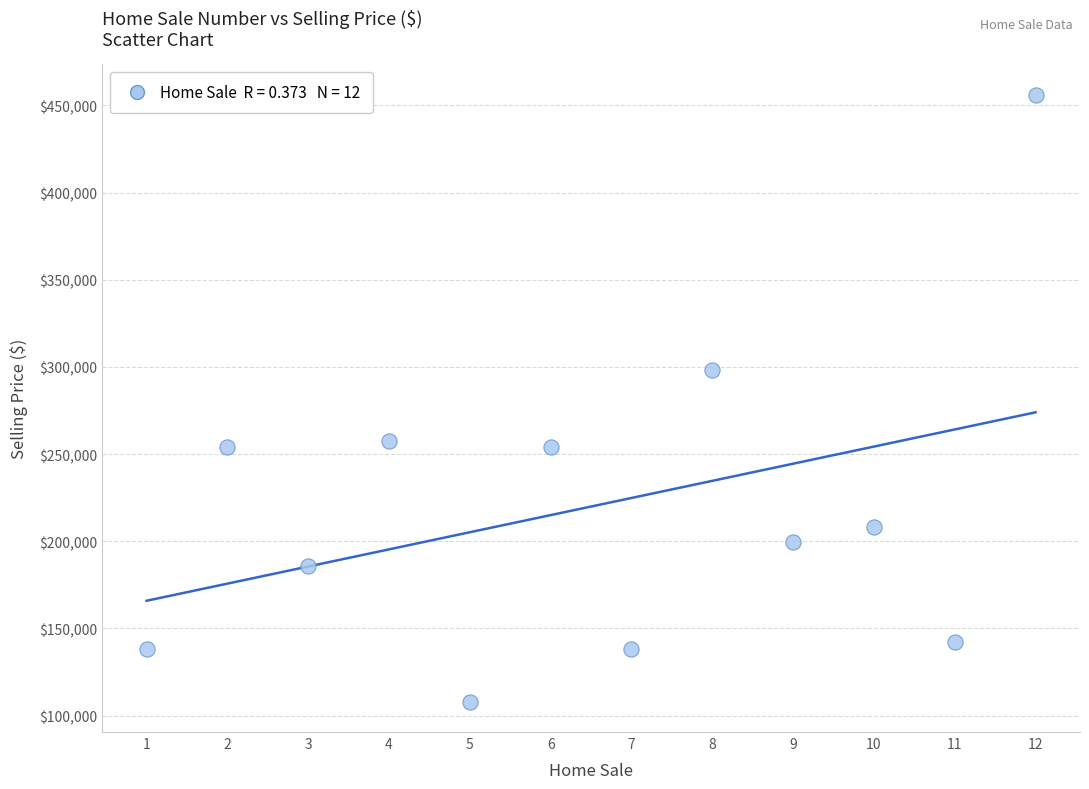

What is the range of X values (max minus min)?

11